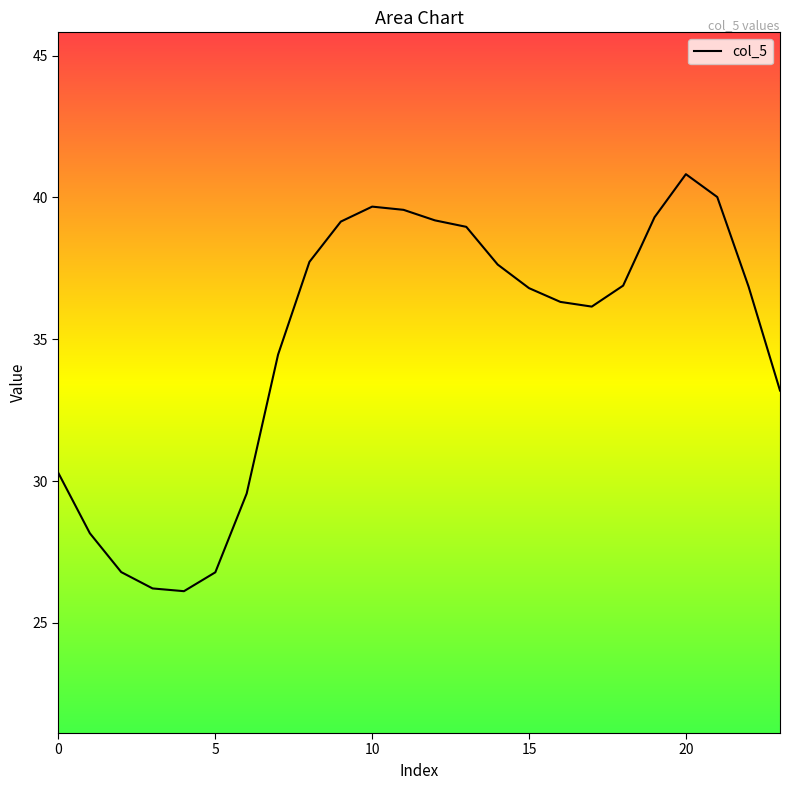

Which category has the highest value across all series?

20